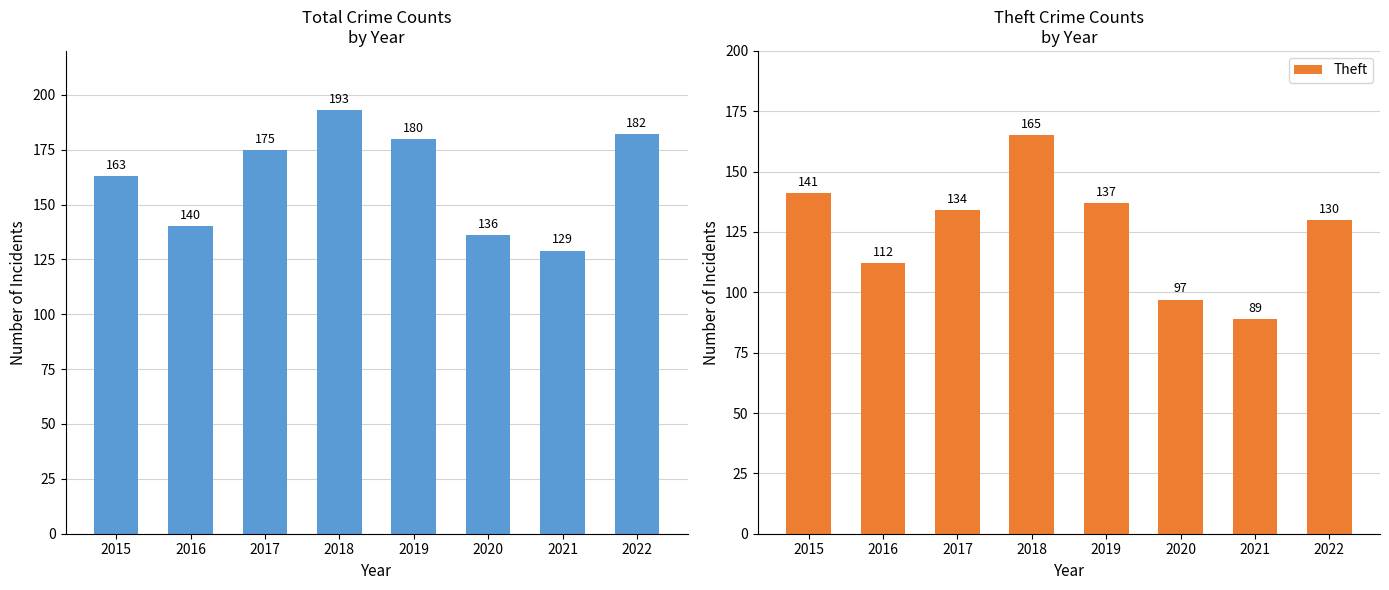

What is the difference between the maximum and minimum values in the Theft series?

76